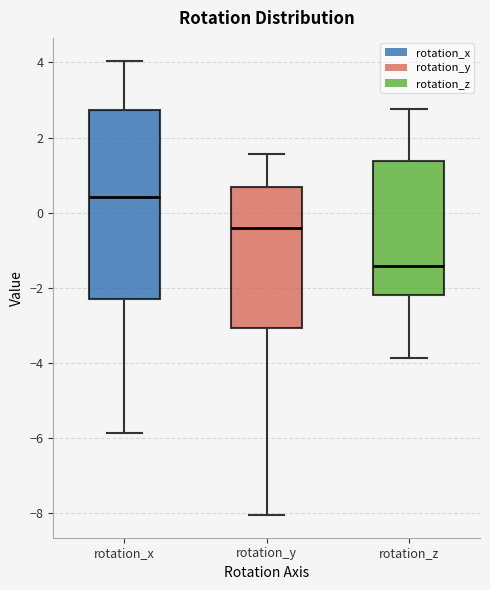

Which box has the lowest median line?

rotation_z